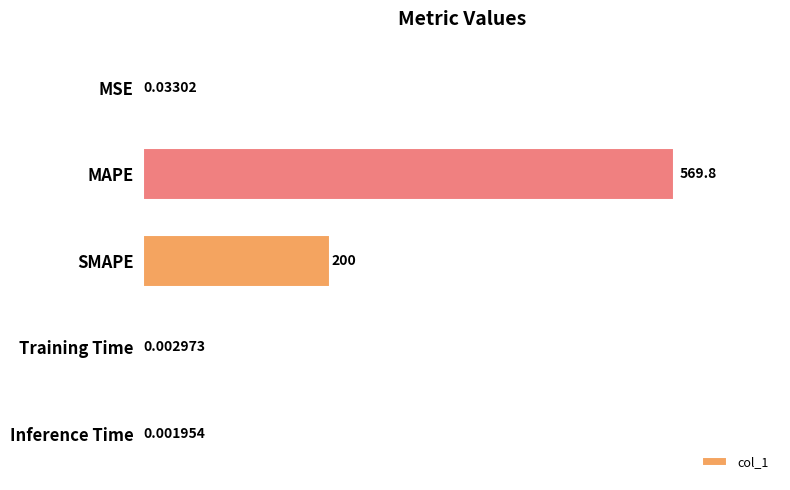

Which label corresponds to the largest value in the chart?

MAPE